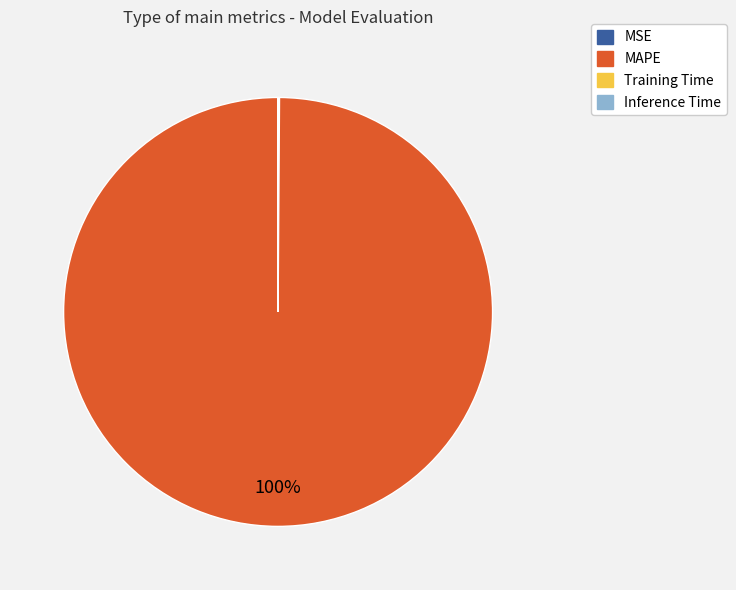

To the nearest percent, what is the average slice percentage?

25%